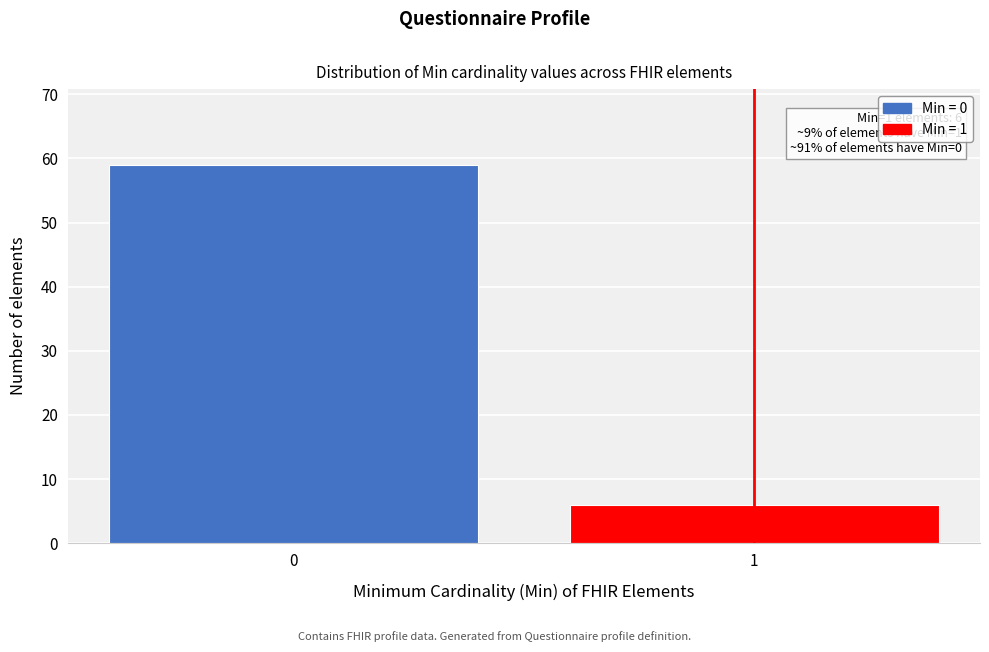

Reading left to right, transcribe all the data shown in this chart.

59	6